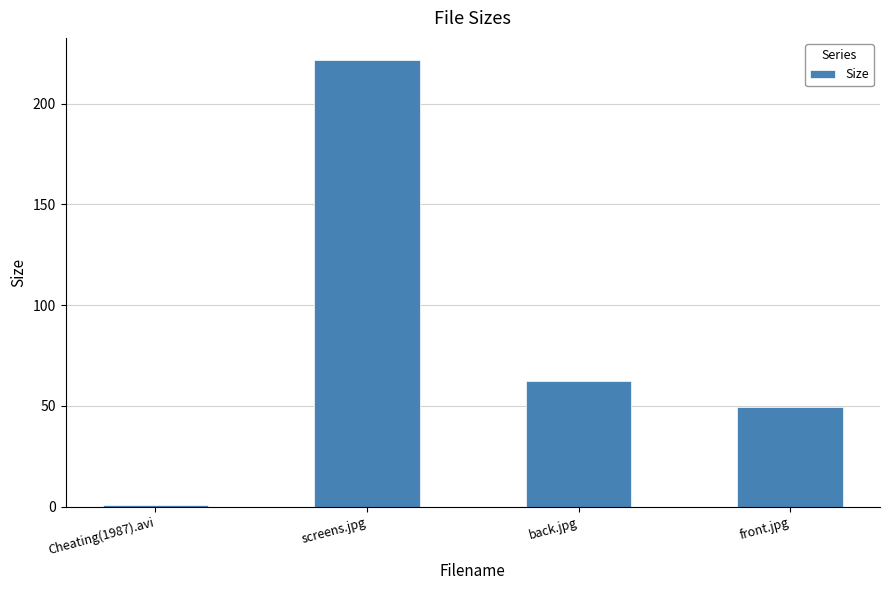

What is the sum of the values at screens.jpg and Cheating(1987).avi?

222.6